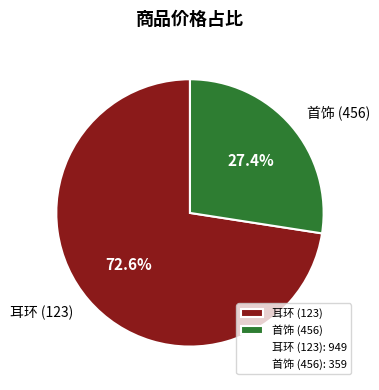

How many slices are in this pie chart?

2